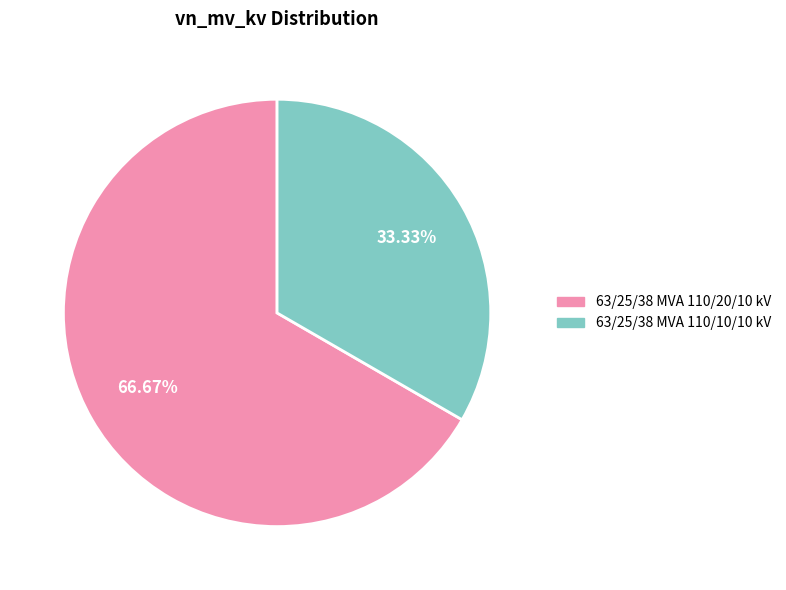

Is there any slice that represents more than half of the pie?

Yes